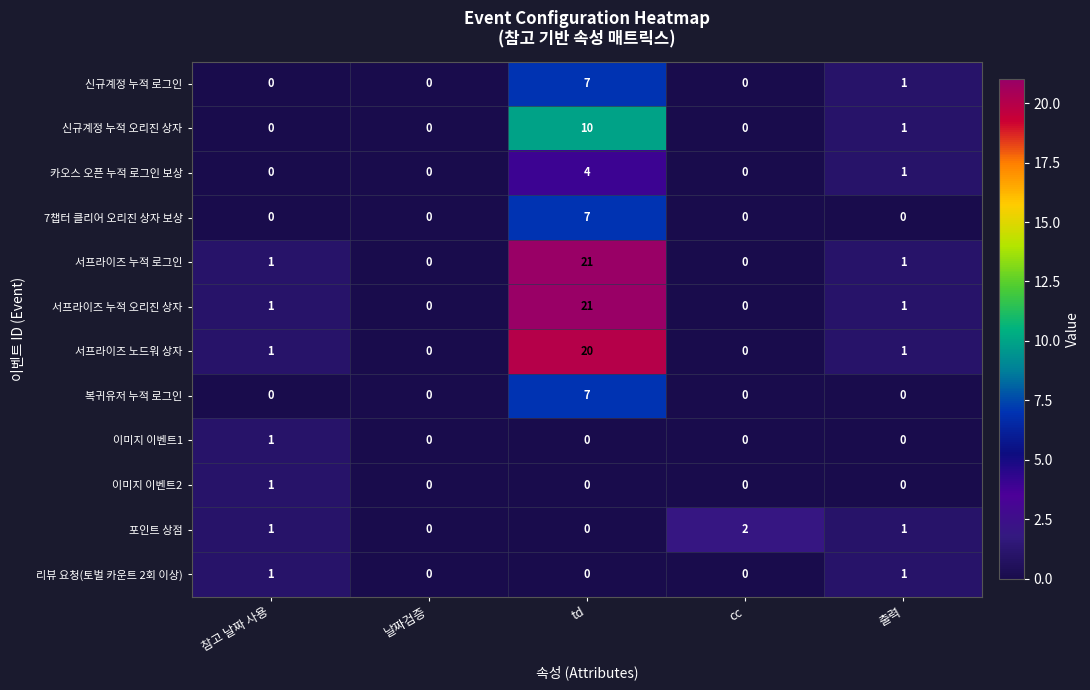

What is the difference between the maximum and second lowest values in the 서프라이즈 누적 오리진 상자 series?

21